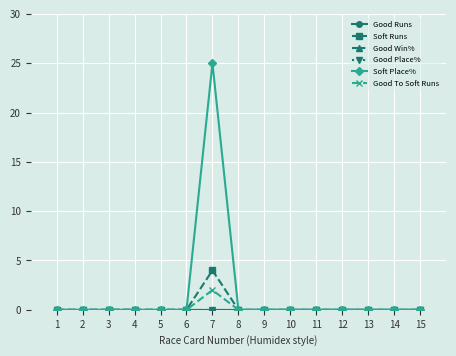

True or false: Soft Place% and Good Place% intersect in this chart.

False